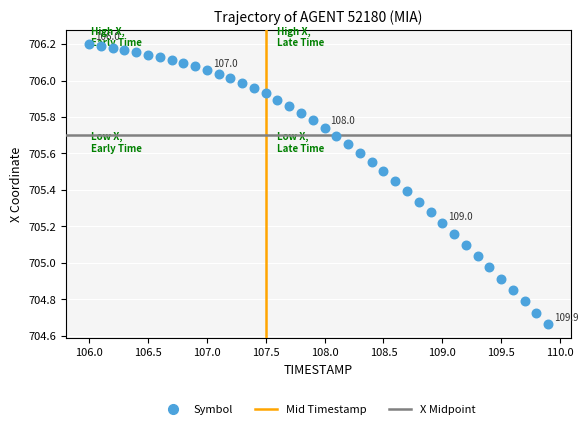

What is the range of Y values (max minus min)?

1.5